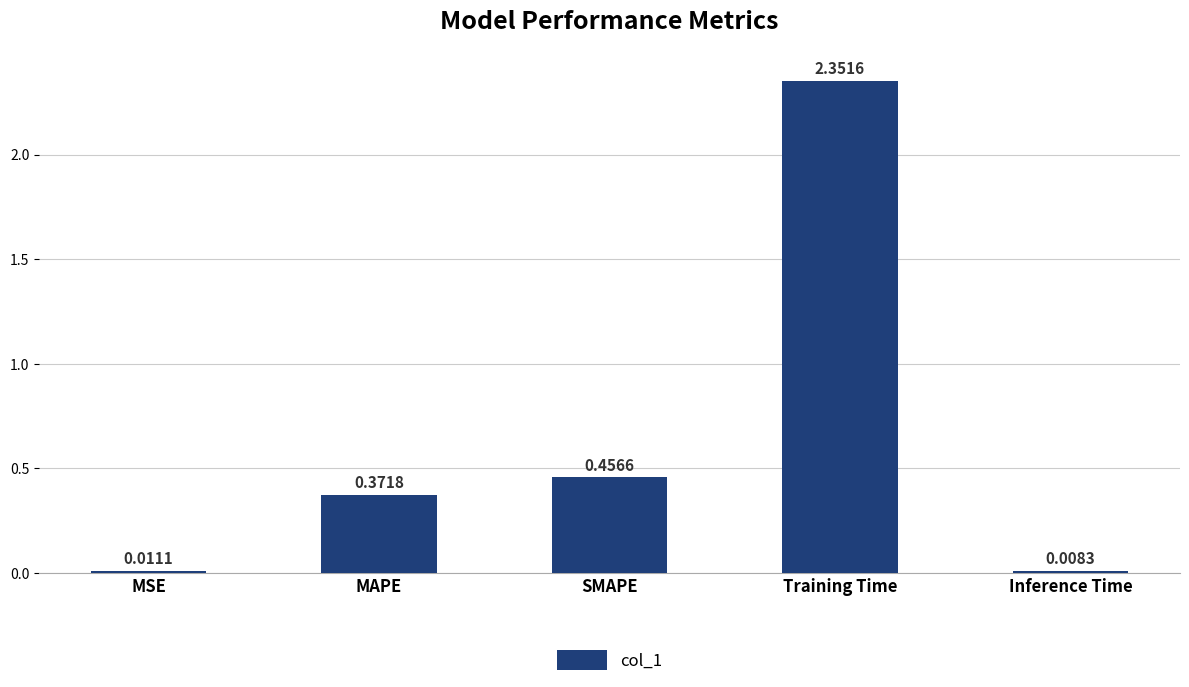

What position from the left is SMAPE?

3